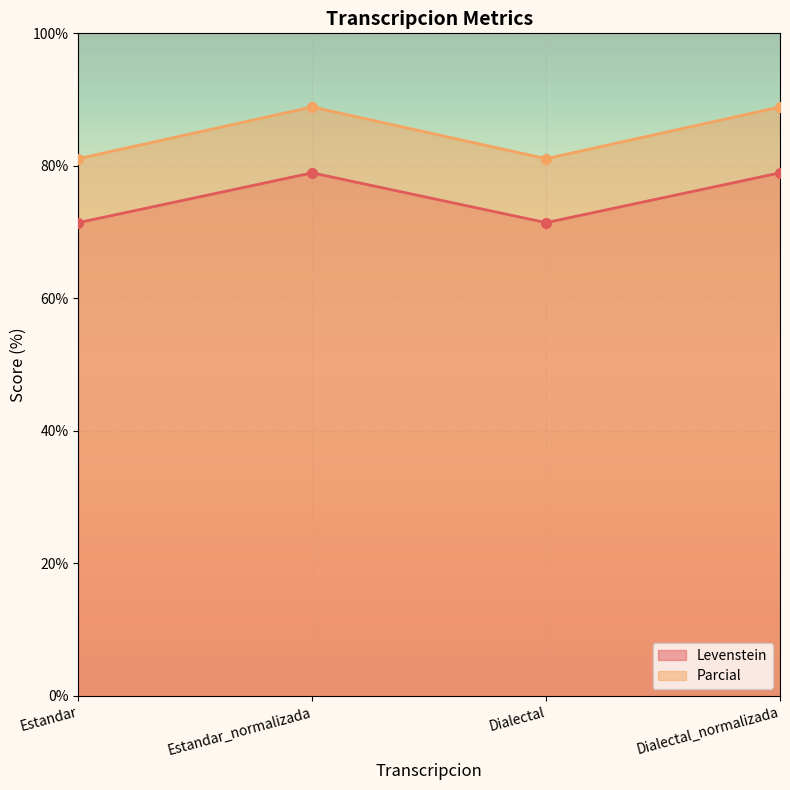

What is the maximum value for Parcial?

88.9